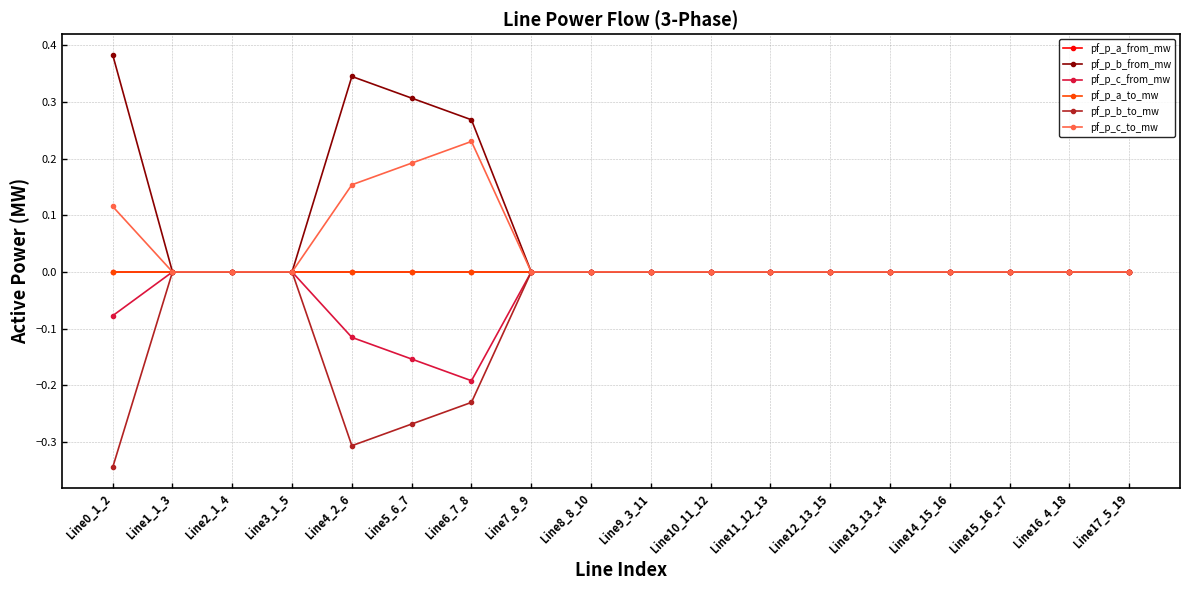

Reading left to right, list all the values displayed in this chart.

pf_p_a_from_mw: Line0_1_2=-0.0	Line1_1_3=0.0	Line2_1_4=0.0	Line3_1_5=0.0	Line4_2_6=-0.0	Line5_6_7=-0.0	Line6_7_8=0.0	Line7_8_9=0.0	Line8_8_10=0.0	Line9_3_11=0.0	Line10_11_12=0.0	Line11_12_13=0.0	Line12_13_15=0.0	Line13_13_14=0.0	Line14_15_16=0.0	Line15_16_17=-0.0	Line16_4_18=-0.0	Line17_5_19=-0.0
pf_p_b_from_mw: Line0_1_2=0.4	Line1_1_3=-0.0	Line2_1_4=-0.0	Line3_1_5=-0.0	Line4_2_6=0.3	Line5_6_7=0.3	Line6_7_8=0.3	Line7_8_9=0.0	Line8_8_10=0.0	Line9_3_11=-0.0	Line10_11_12=-0.0	Line11_12_13=-0.0	Line12_13_15=-0.0	Line13_13_14=-0.0	Line14_15_16=-0.0	Line15_16_17=-0.0	Line16_4_18=-0.0	Line17_5_19=-0.0
pf_p_c_from_mw: Line0_1_2=-0.1	Line1_1_3=-0.0	Line2_1_4=-0.0	Line3_1_5=-0.0	Line4_2_6=-0.1	Line5_6_7=-0.2	Line6_7_8=-0.2	Line7_8_9=-0.0	Line8_8_10=-0.0	Line9_3_11=-0.0	Line10_11_12=-0.0	Line11_12_13=-0.0	Line12_13_15=-0.0	Line13_13_14=-0.0	Line14_15_16=-0.0	Line15_16_17=-0.0	Line16_4_18=-0.0	Line17_5_19=-0.0
pf_p_a_to_mw: Line0_1_2=0.0	Line1_1_3=-0.0	Line2_1_4=-0.0	Line3_1_5=-0.0	Line4_2_6=0.0	Line5_6_7=0.0	Line6_7_8=-0.0	Line7_8_9=-0.0	Line8_8_10=-0.0	Line9_3_11=-0.0	Line10_11_12=-0.0	Line11_12_13=-0.0	Line12_13_15=-0.0	Line13_13_14=-0.0	Line14_15_16=-0.0	Line15_16_17=-0.0	Line16_4_18=-0.0	Line17_5_19=0.0
pf_p_b_to_mw: Line0_1_2=-0.3	Line1_1_3=0.0	Line2_1_4=0.0	Line3_1_5=0.0	Line4_2_6=-0.3	Line5_6_7=-0.3	Line6_7_8=-0.2	Line7_8_9=0.0	Line8_8_10=0.0	Line9_3_11=0.0	Line10_11_12=0.0	Line11_12_13=0.0	Line12_13_15=0.0	Line13_13_14=0.0	Line14_15_16=0.0	Line15_16_17=0.0	Line16_4_18=0.0	Line17_5_19=0.0
pf_p_c_to_mw: Line0_1_2=0.1	Line1_1_3=0.0	Line2_1_4=0.0	Line3_1_5=0.0	Line4_2_6=0.2	Line5_6_7=0.2	Line6_7_8=0.2	Line7_8_9=0.0	Line8_8_10=0.0	Line9_3_11=0.0	Line10_11_12=0.0	Line11_12_13=0.0	Line12_13_15=0.0	Line13_13_14=0.0	Line14_15_16=0.0	Line15_16_17=0.0	Line16_4_18=0.0	Line17_5_19=0.0